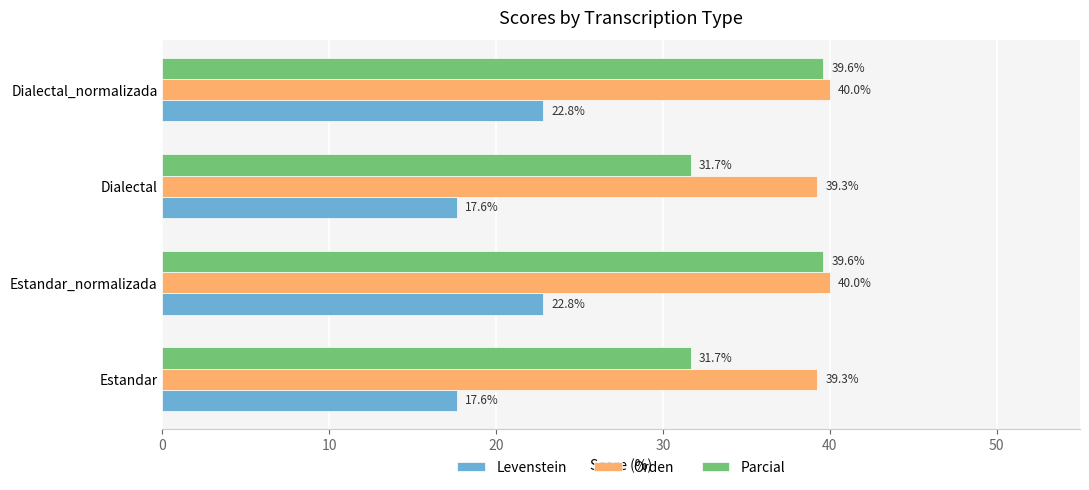

What is the average value of the Levenstein series?

20.2